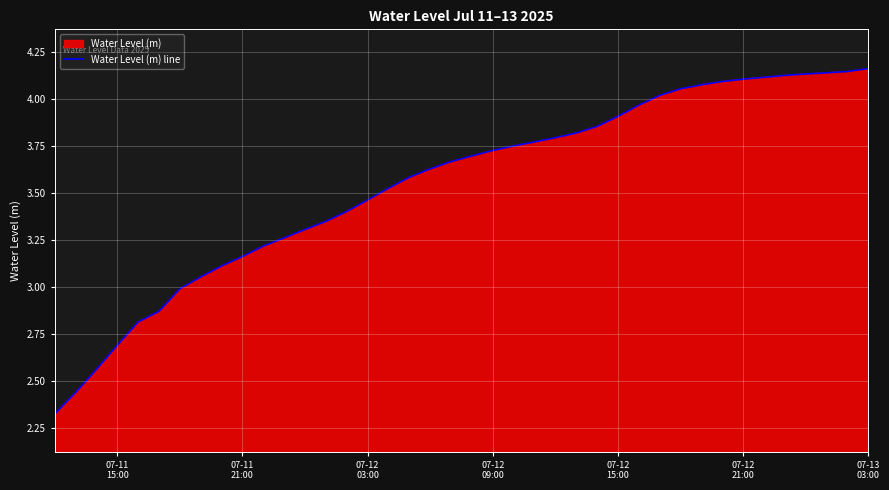

How many lines are shown in the chart?

1